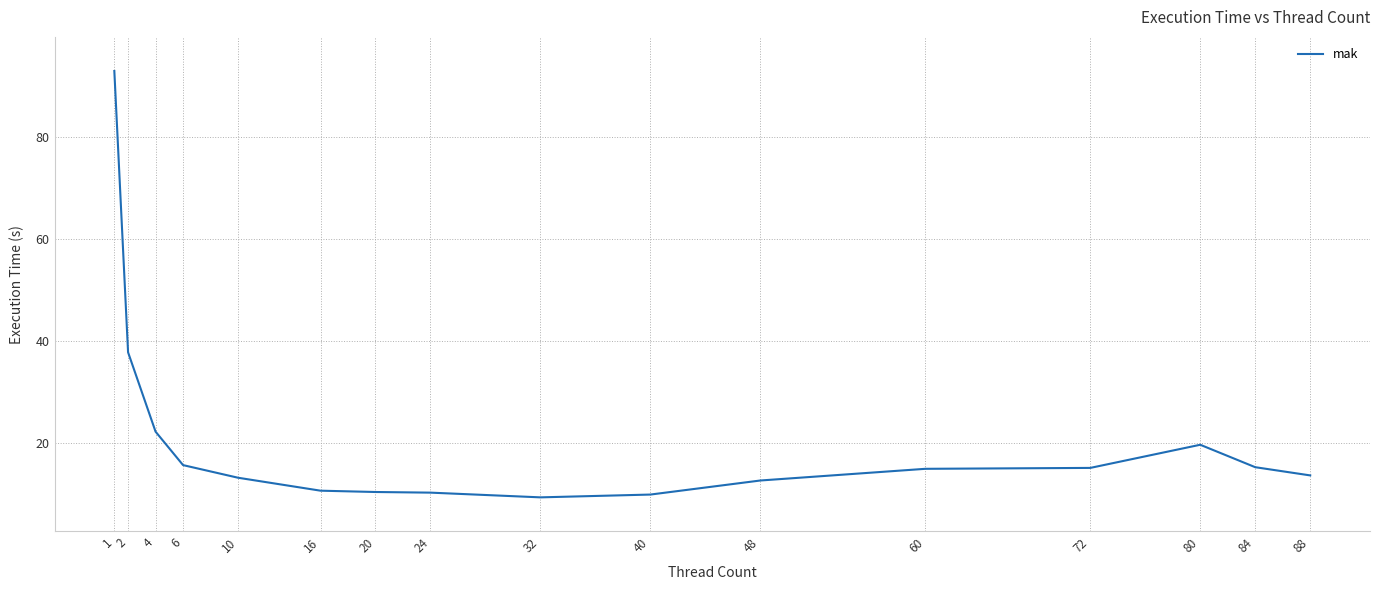

What is the change in value from 16 to 60?

+4.3